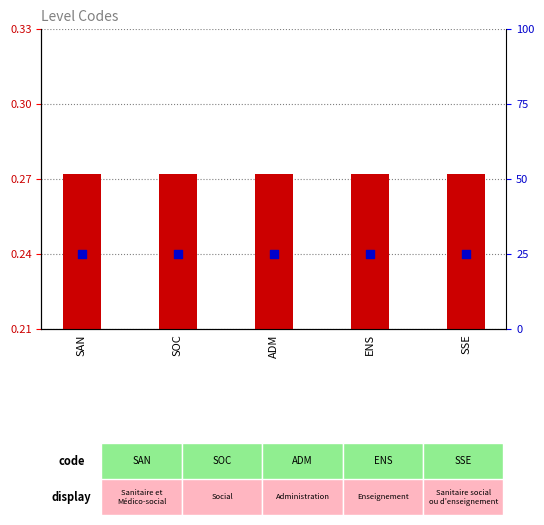

At which category is the sum across all series the highest?

SAN